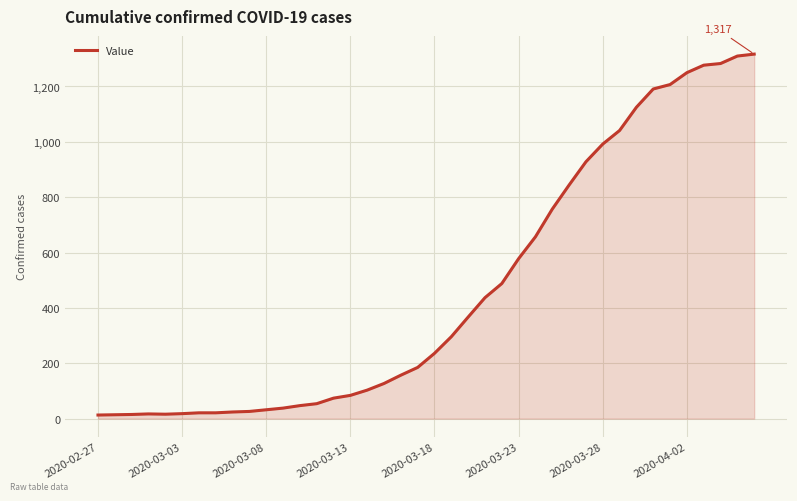

How many lines are shown in the chart?

1